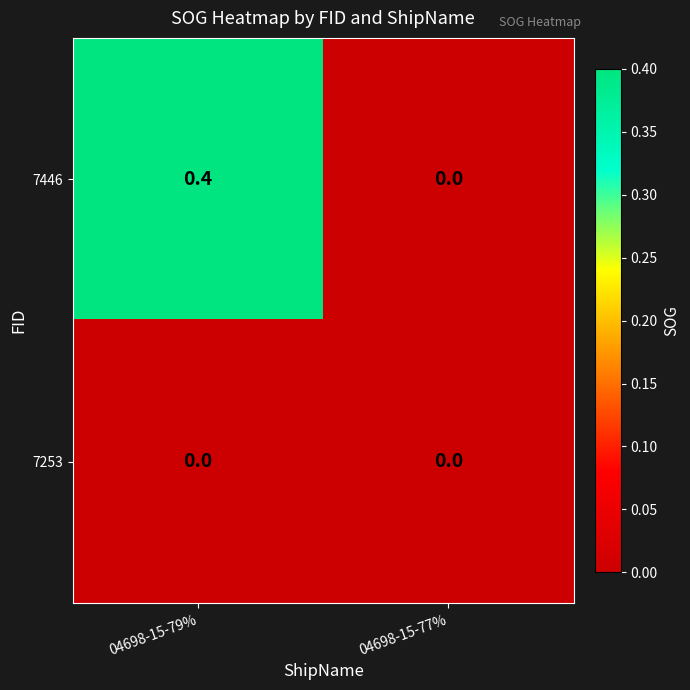

List the series in order of their peak value, highest first.

7446, 7253